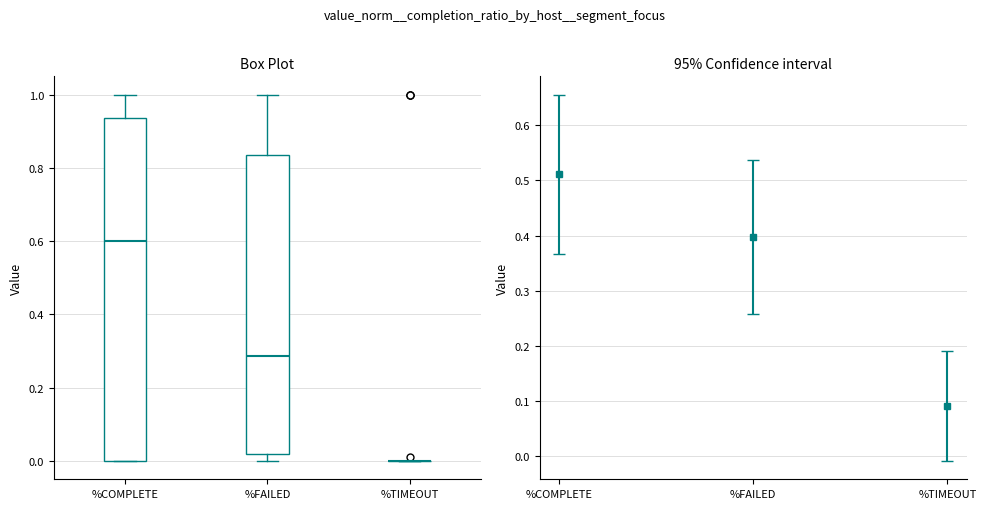

Where does the median line of the box for %FAILED sit on the y-axis? The values are not printed on the chart, so give them approximately, as read against the axis.

0.28